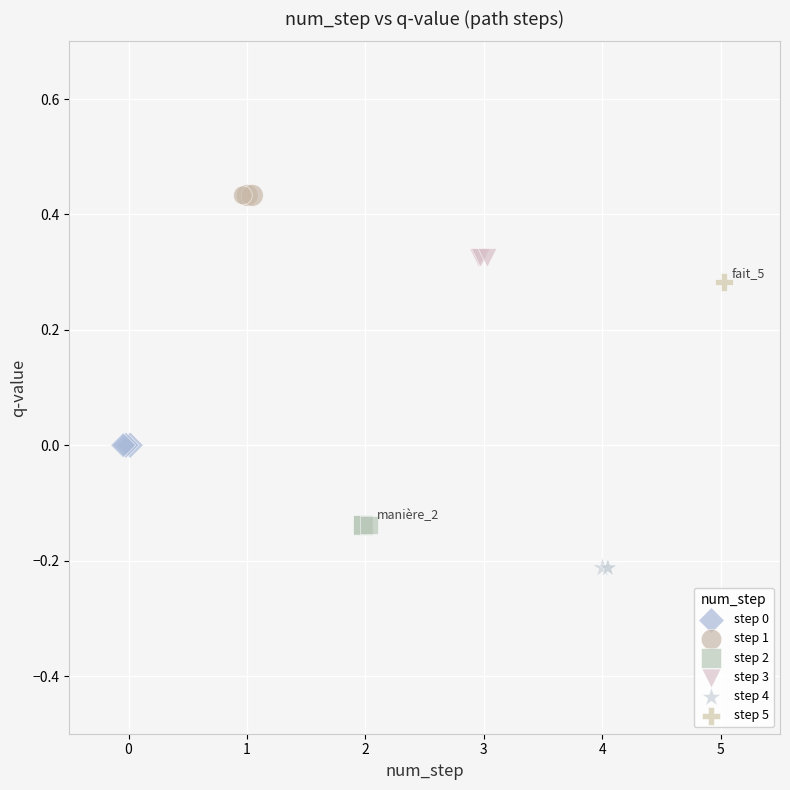

Which series contains the highest Y value?

step 1